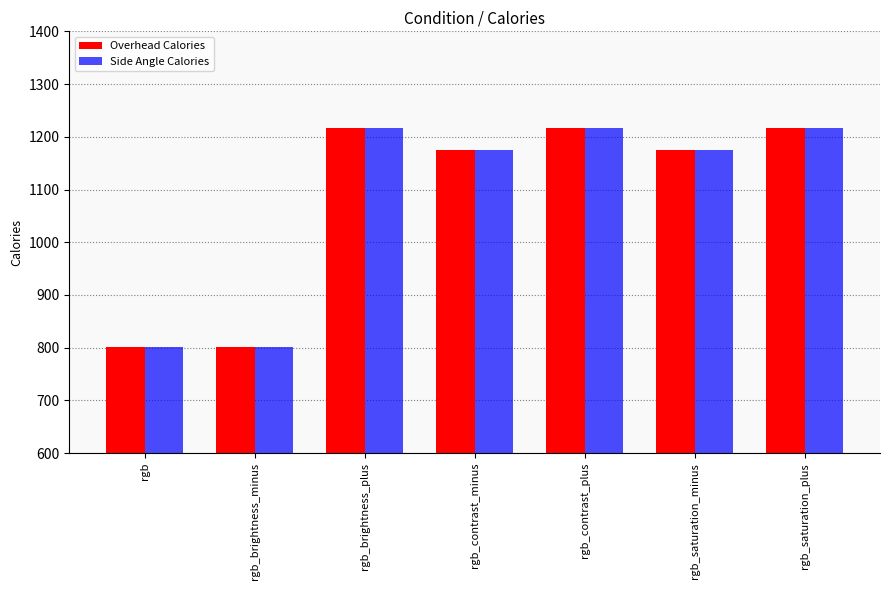

The Overhead Calories series shows 1778.2 at rgb_contrast_minus. True or false?

False